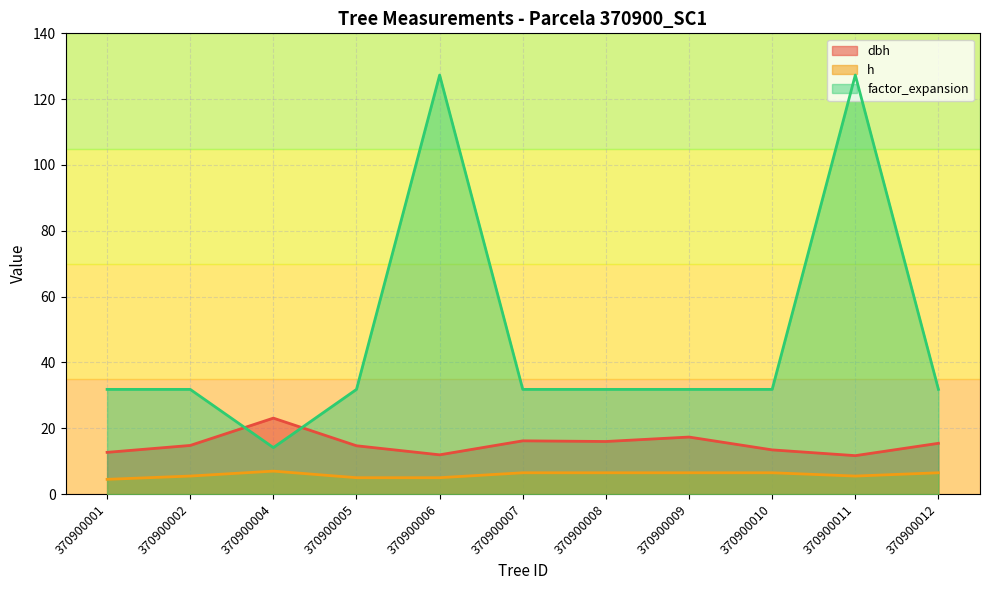

True or false: factor_expansion has a value of 31.8 at 370900007.

True